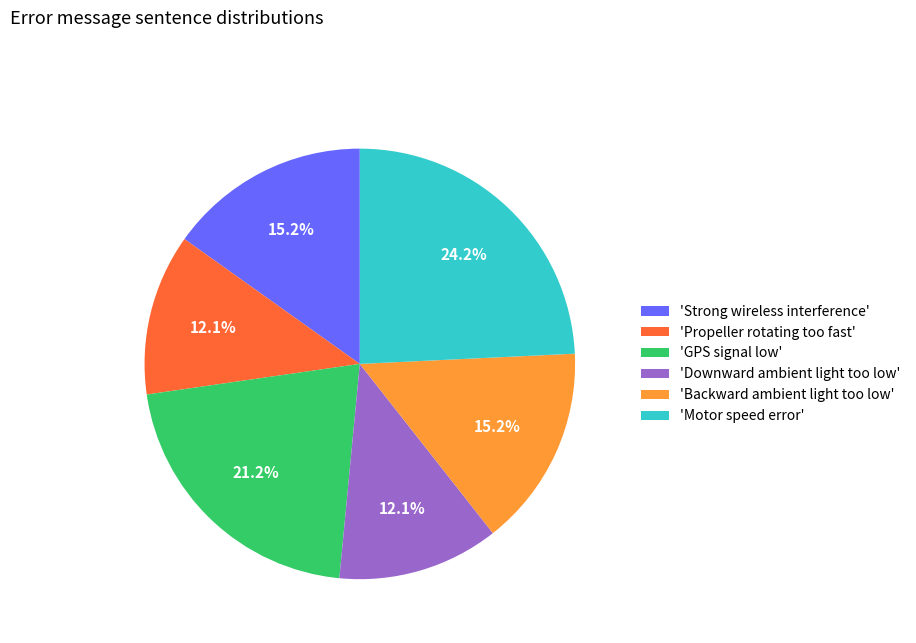

Which has a higher value, 'Backward ambient light too low' or 'GPS signal low'?

'GPS signal low'